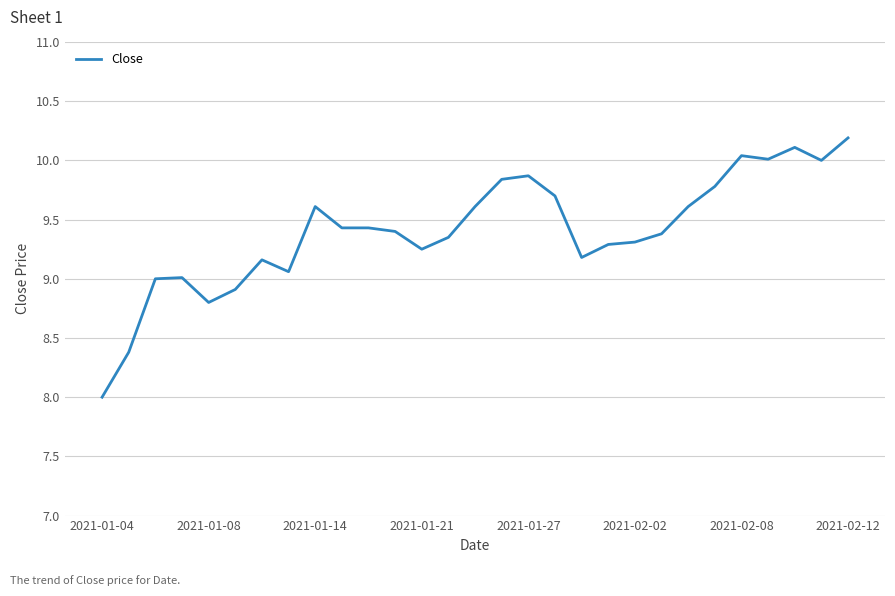

What is the maximum value shown in the chart?

10.2